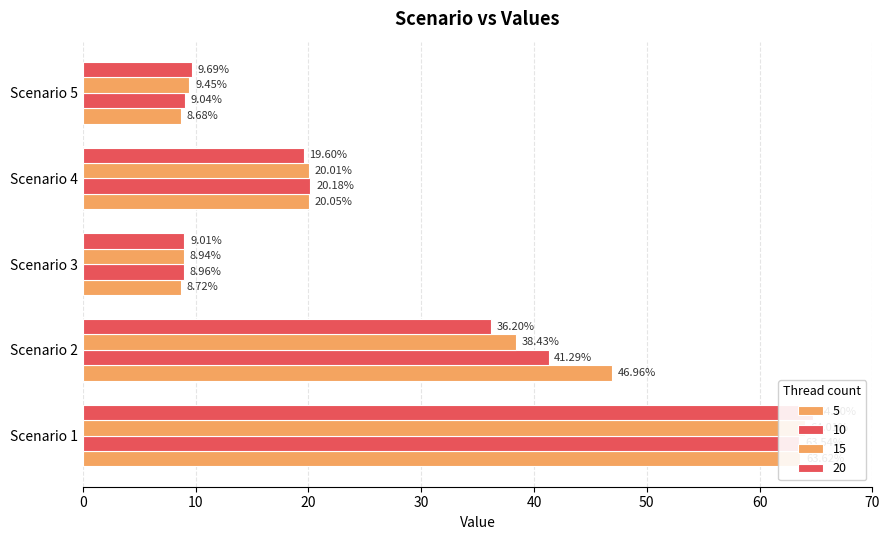

True or false: 20 has a value of 64.7 at Scenario 1.

True